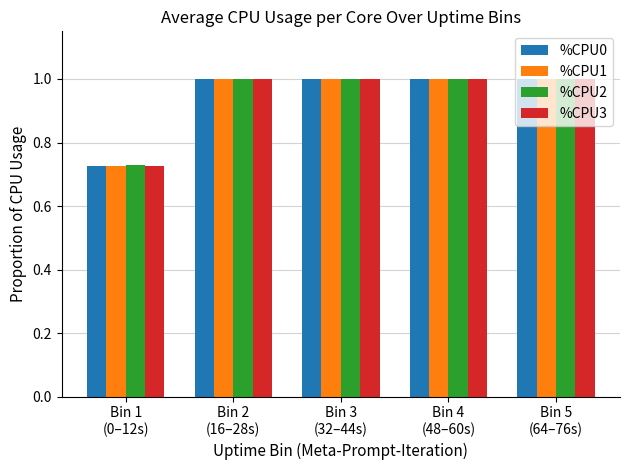

What is the sum of all %CPU1 values?

4.7